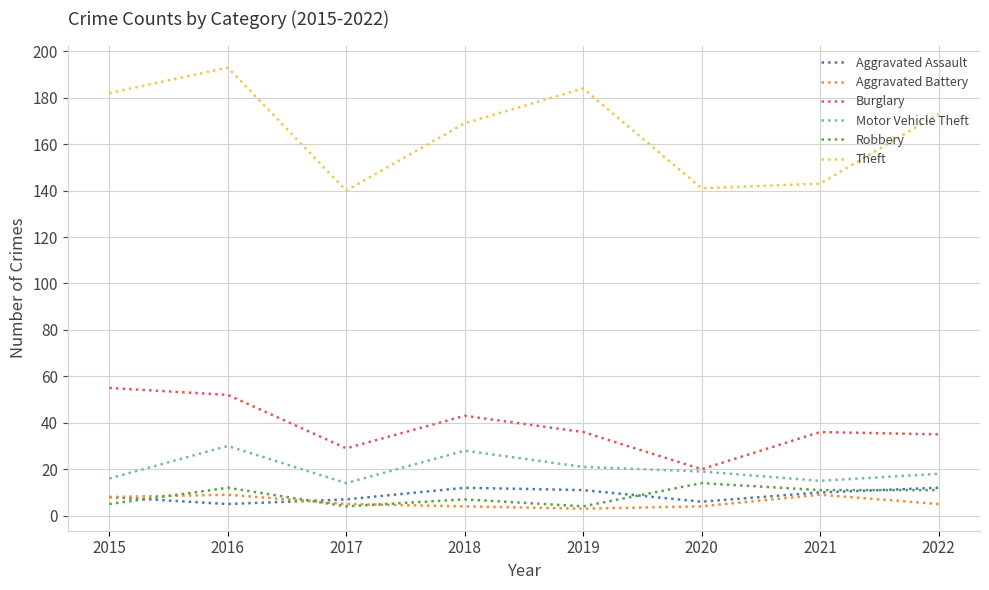

Which series has the largest total across all categories?

Theft